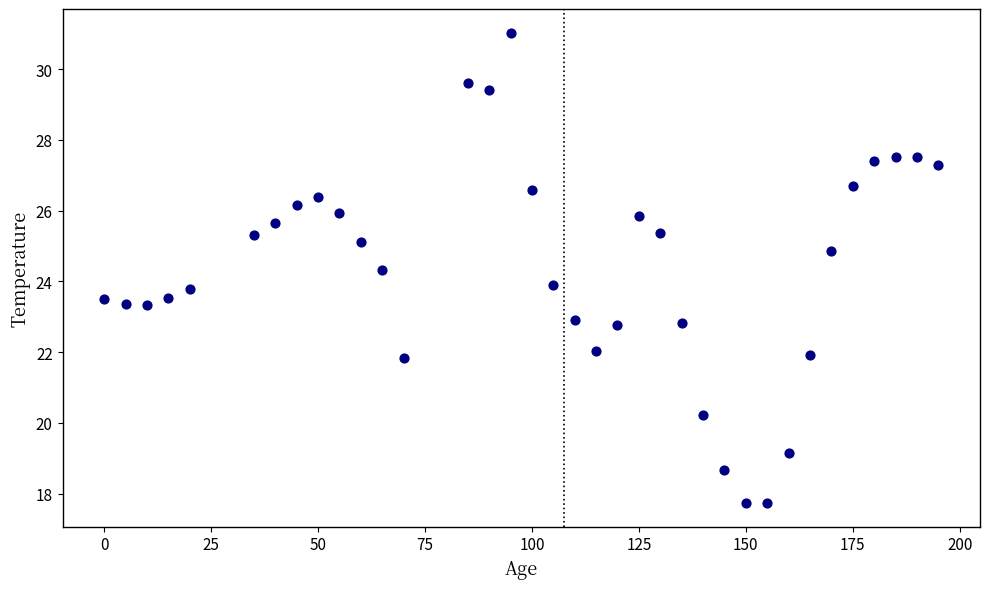

What is the range of X values (max minus min)?

195.0